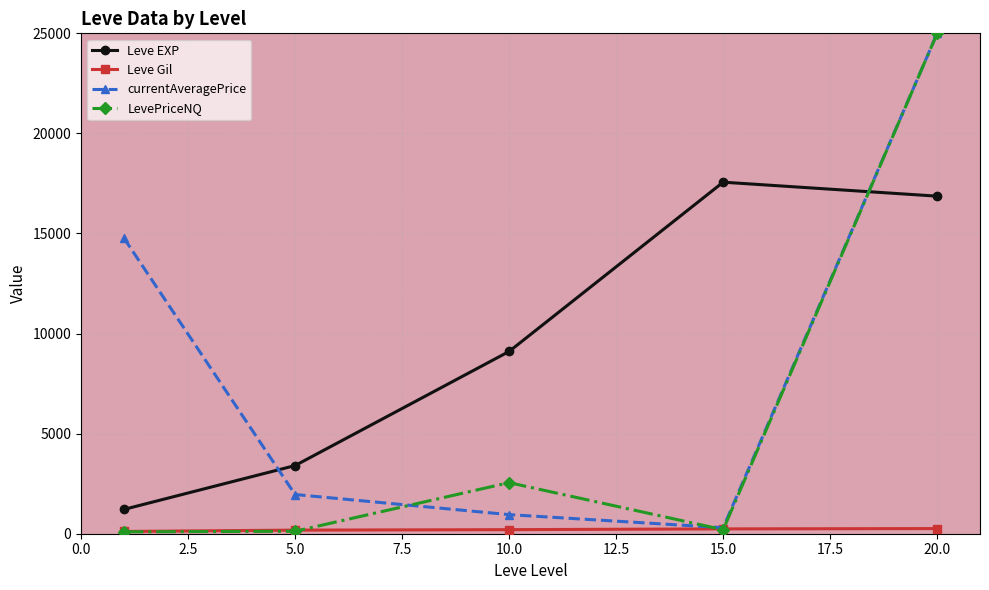

How many times do Leve EXP and LevePriceNQ cross each other?

1